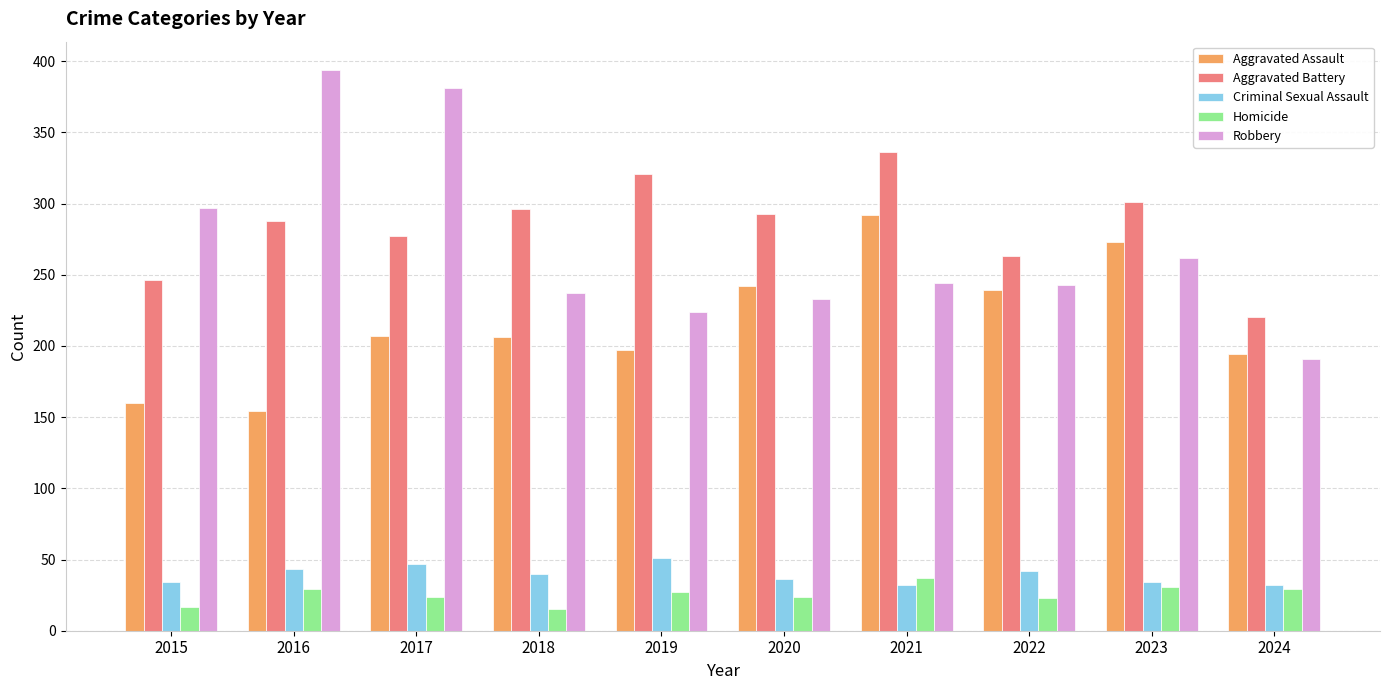

Rank the series by their maximum value, from highest to lowest.

Robbery, Aggravated Battery, Aggravated Assault, Criminal Sexual Assault, Homicide